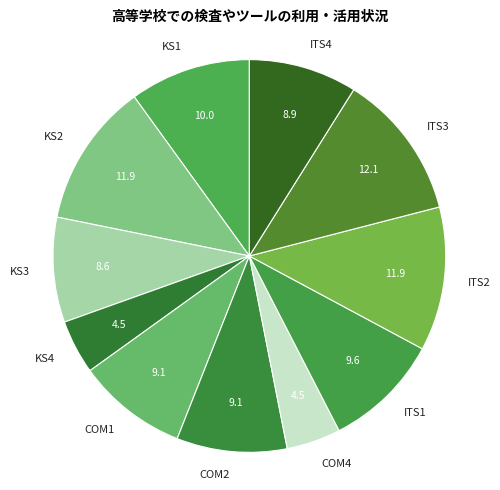

What is the ratio of the value at ITS4 to the value at ITS3?

0.7